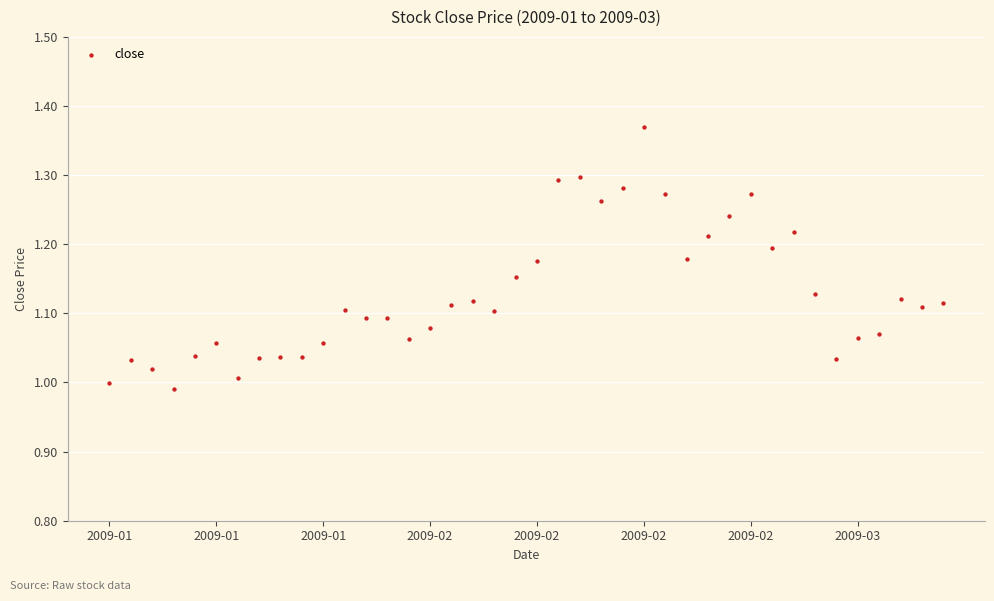

What is the range of Y values (max minus min)?

0.4